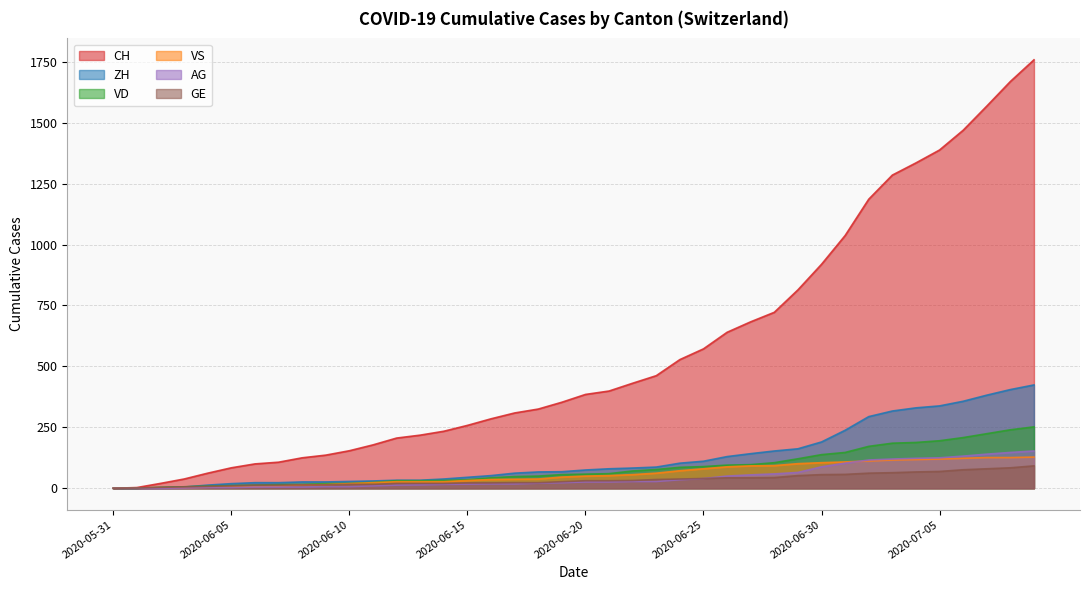

The value of GE at 2020-06-14 is 34. True or false?

False